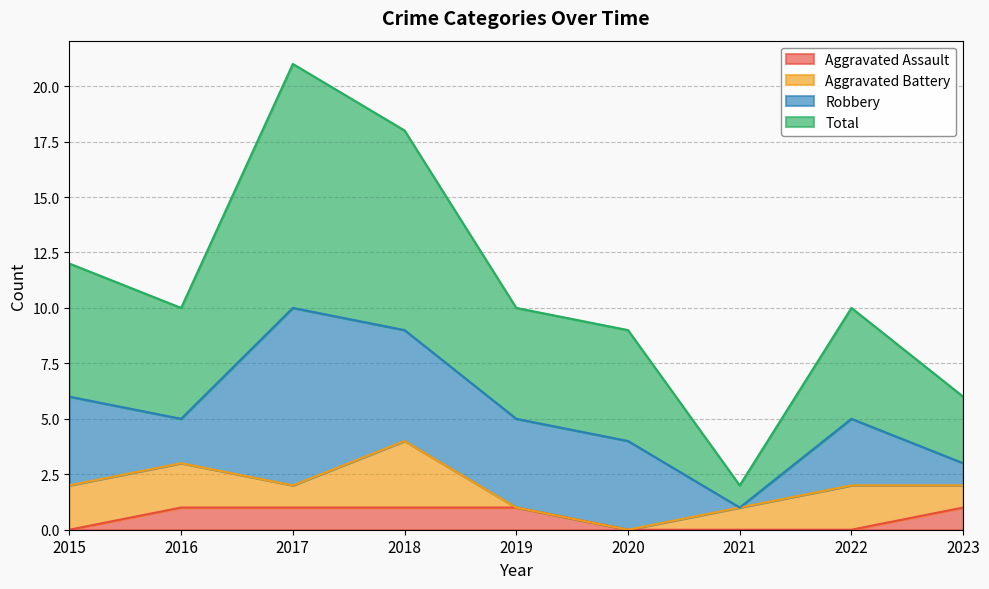

True or false: Total and Aggravated Assault cross at least once.

False